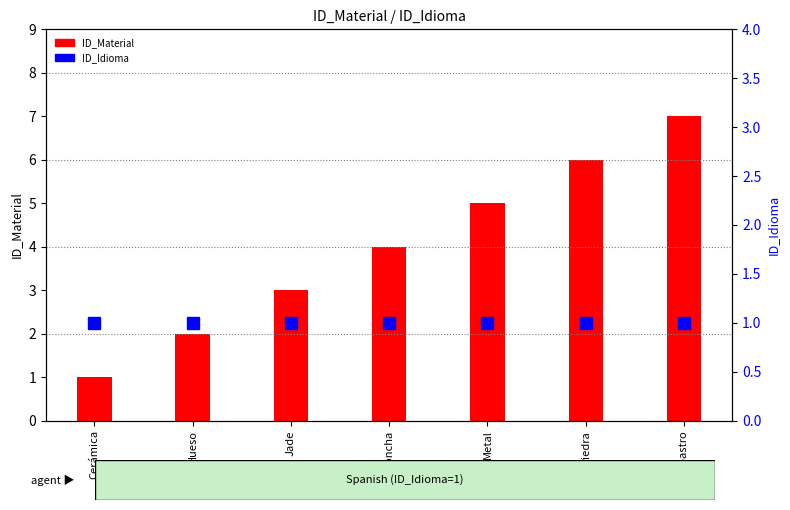

Reading left to right, what are all the values shown in this chart?

ID_Material: Cerámica=1	Hueso=2	Jade=3	Concha=4	Metal=5	Piedra=6	Alabastro=7
ID_Idioma: Cerámica=1	Hueso=1	Jade=1	Concha=1	Metal=1	Piedra=1	Alabastro=1